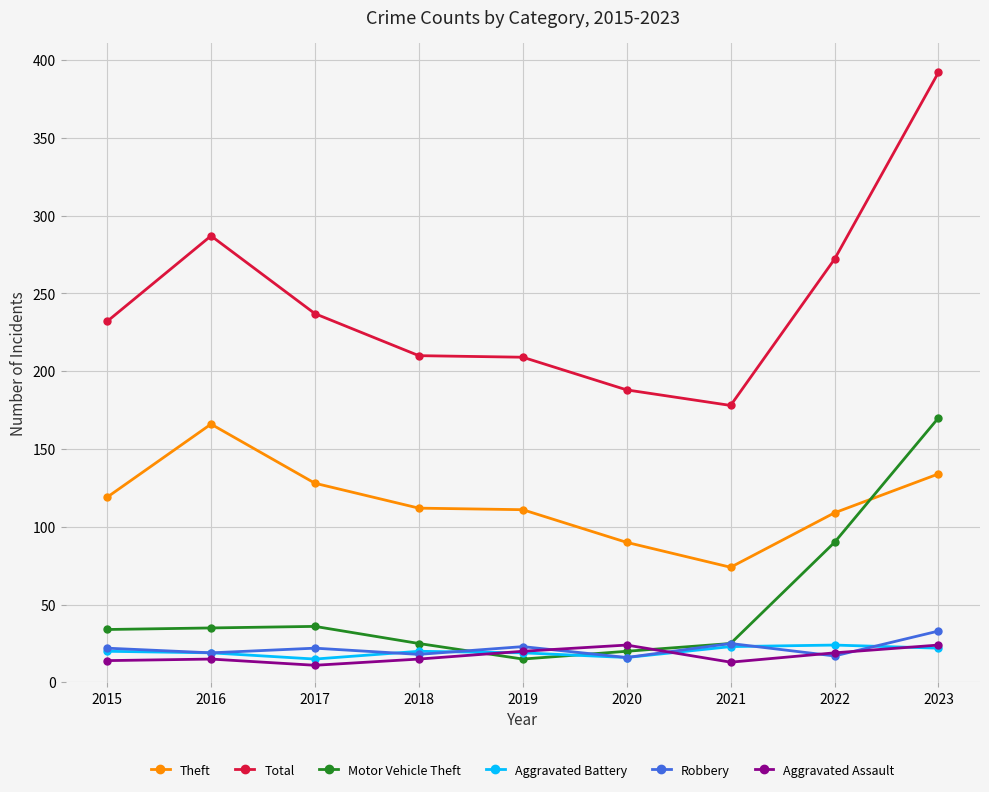

How many lines are shown in the chart?

6